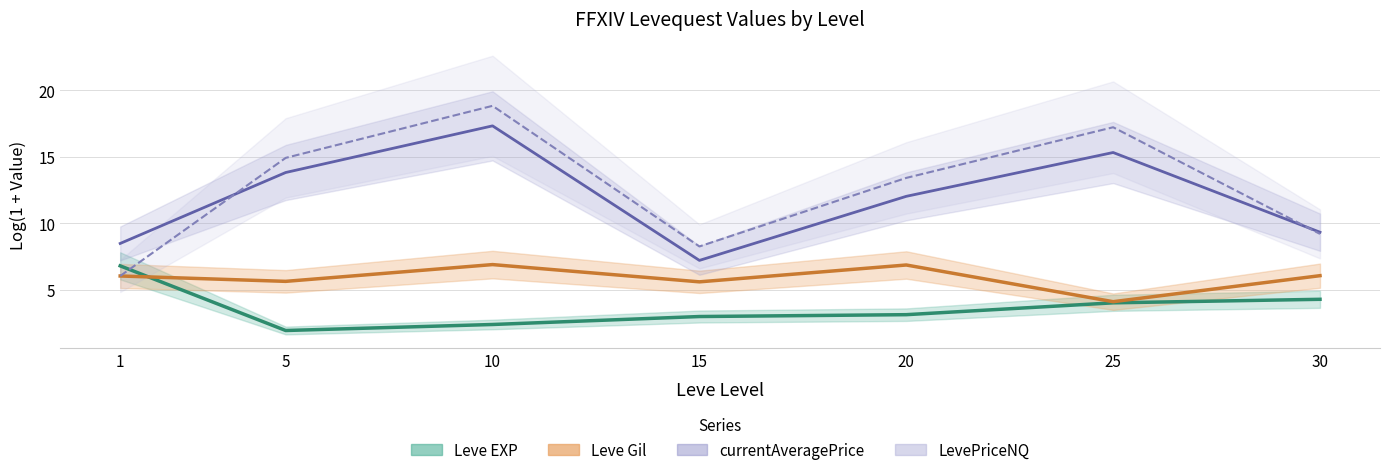

Rank the series at 10 from highest to lowest value.

LevePriceNQ, currentAveragePrice, Leve Gil, Leve EXP